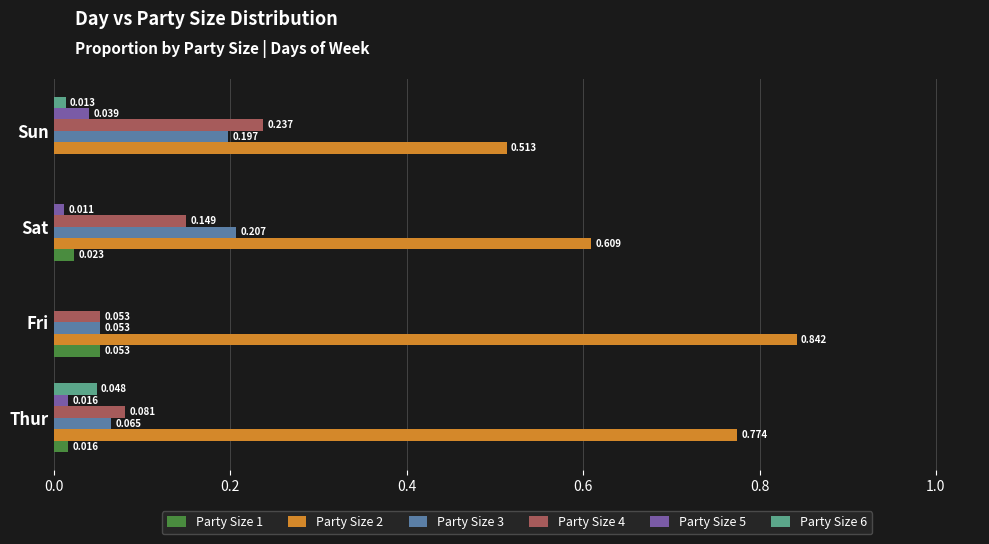

Where is Party Size 2 nearest to the value 0?

Sun